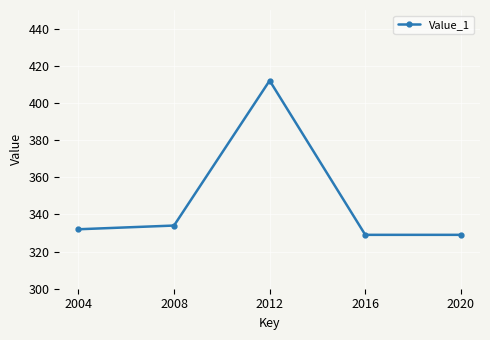

What is the sum of all values?

1736